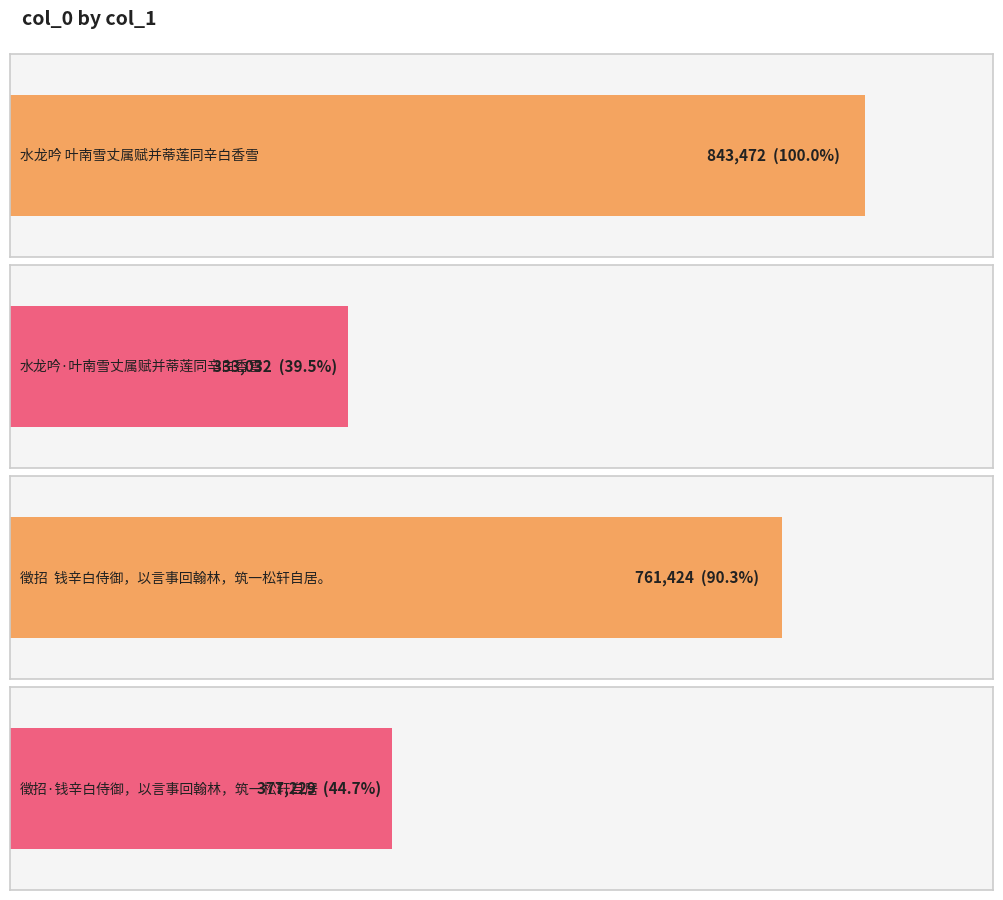

Rank the categories by value from lowest to highest.

水龙吟·叶南雪丈属赋并蒂莲同辛白香雪, 徵招·钱辛白侍御，以言事回翰林，筑一松轩自居, 徵招  钱辛白侍御，以言事回翰林，筑一松轩自居。, 水龙吟 叶南雪丈属赋并蒂莲同辛白香雪